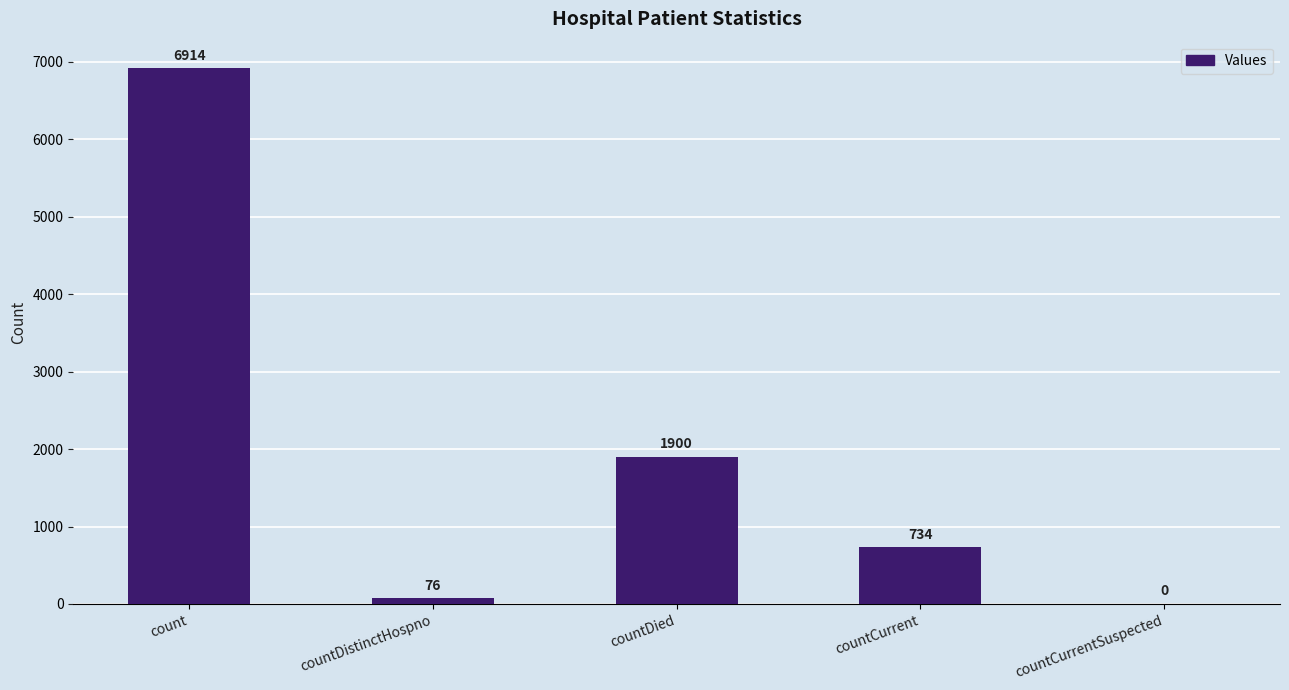

Read the value at countDied.

1900